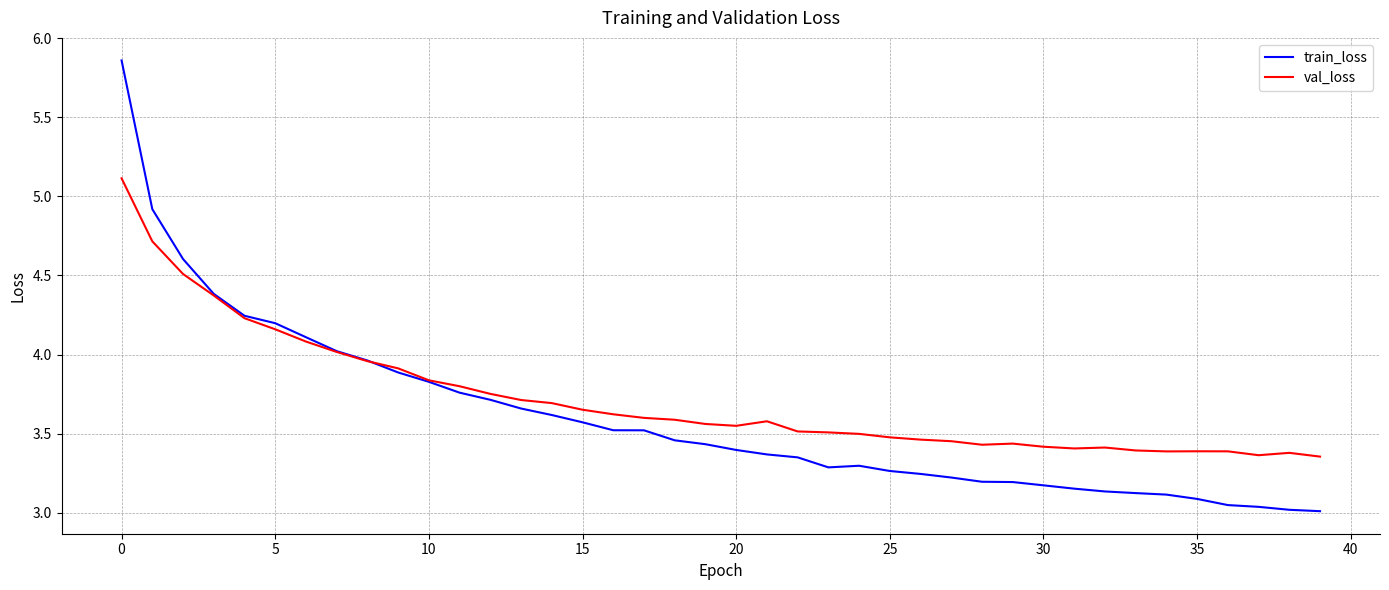

What is the maximum value for val_loss?

5.1